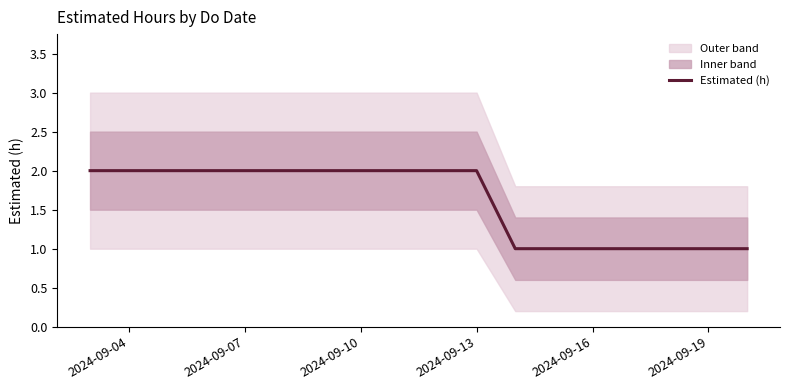

Which category has the highest value across all series?

2024-09-04